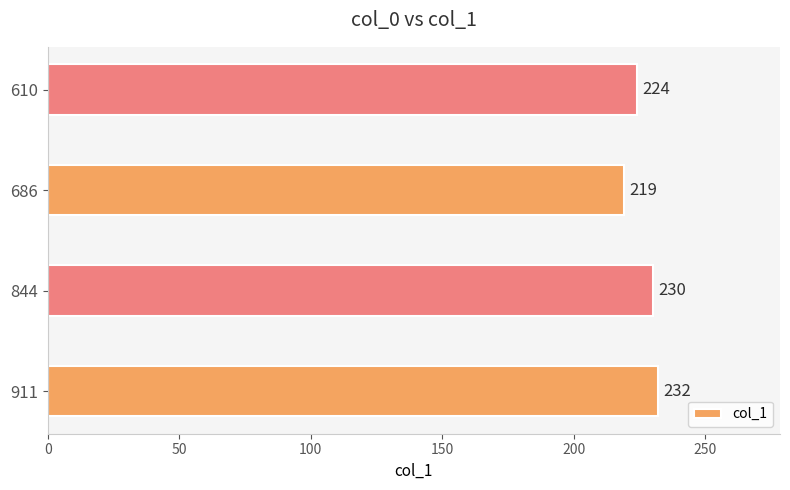

List the labels in order of value, largest first.

911, 844, 610, 686